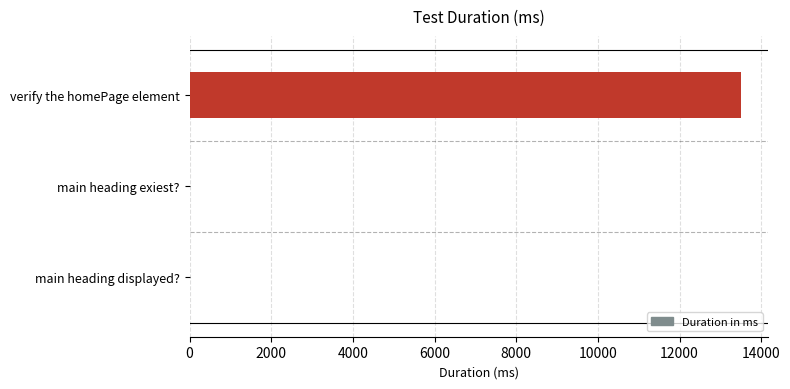

Which has a higher value, main heading exiest? or verify the homePage element?

verify the homePage element